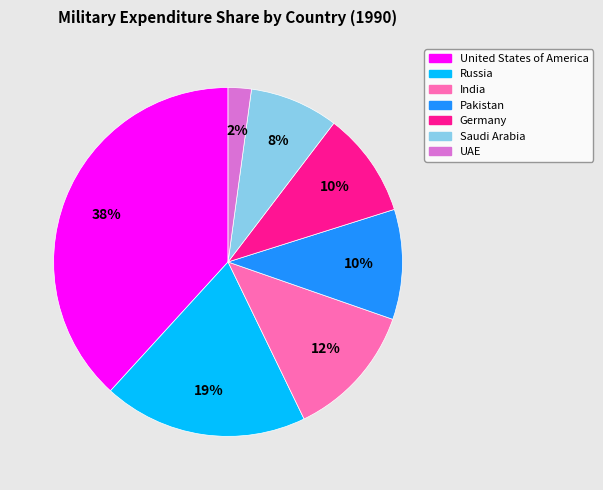

To the nearest percent, what portion does India represent?

12%